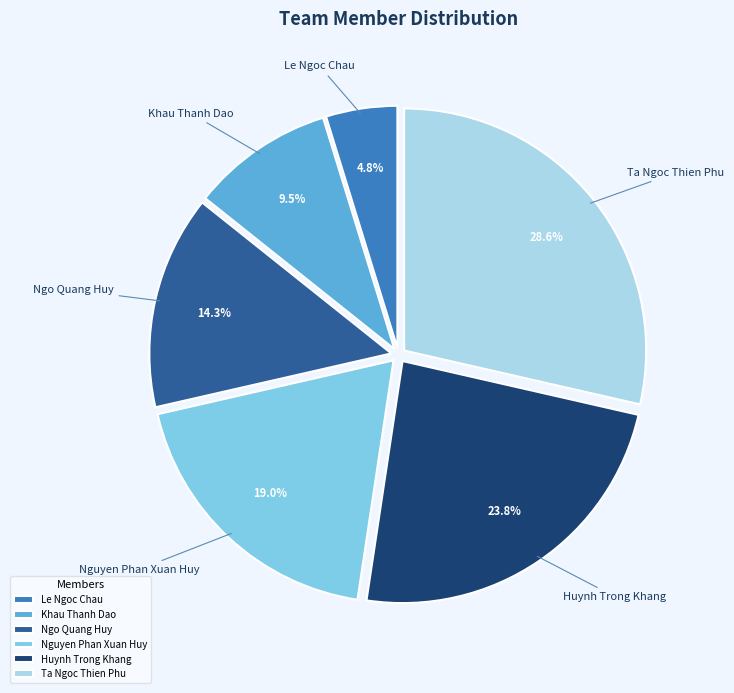

What is the smallest slice in the pie chart?

Le Ngoc Chau